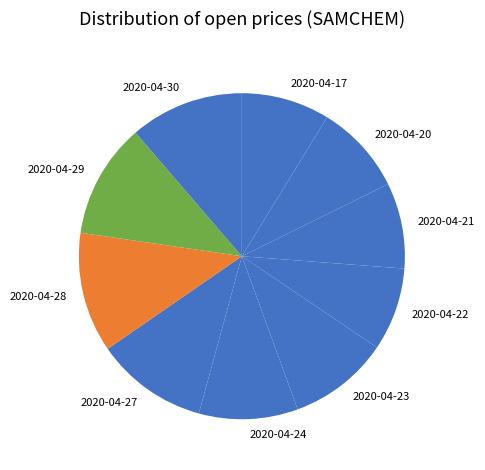

What is the largest slice in the pie chart?

2020-04-28